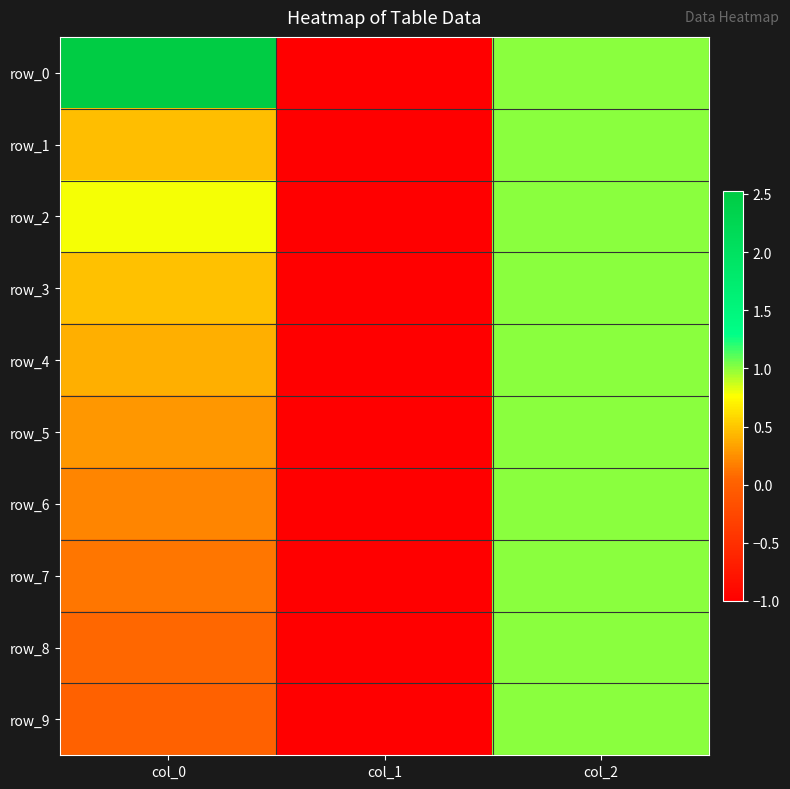

What is the difference between the highest and lowest values at col_0?

2.5